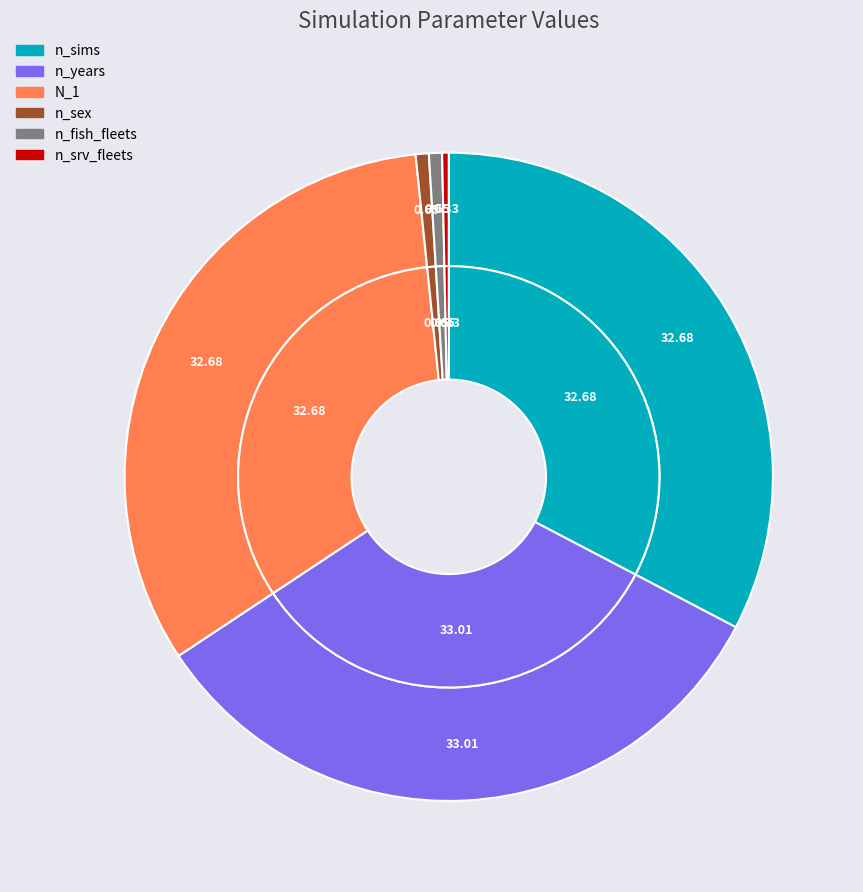

What is the change in value from n_sims to n_years?

+1